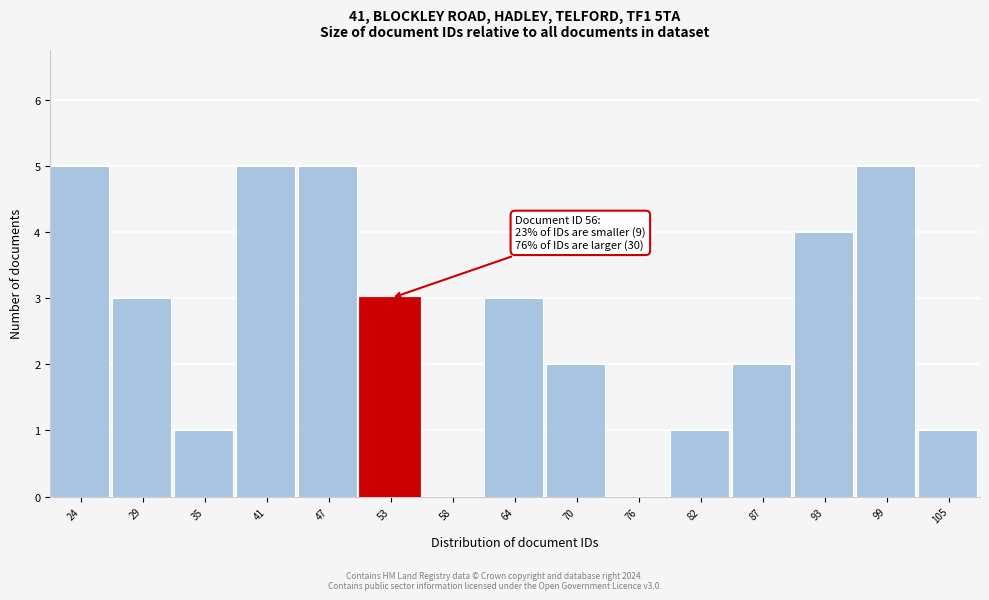

Reading left to right, transcribe all the data shown in this chart.

24=5	29=3	35=1	41=5	47=5	53=3	58=0	64=3	70=2	76=0	82=1	87=2	93=4	99=5	105=1